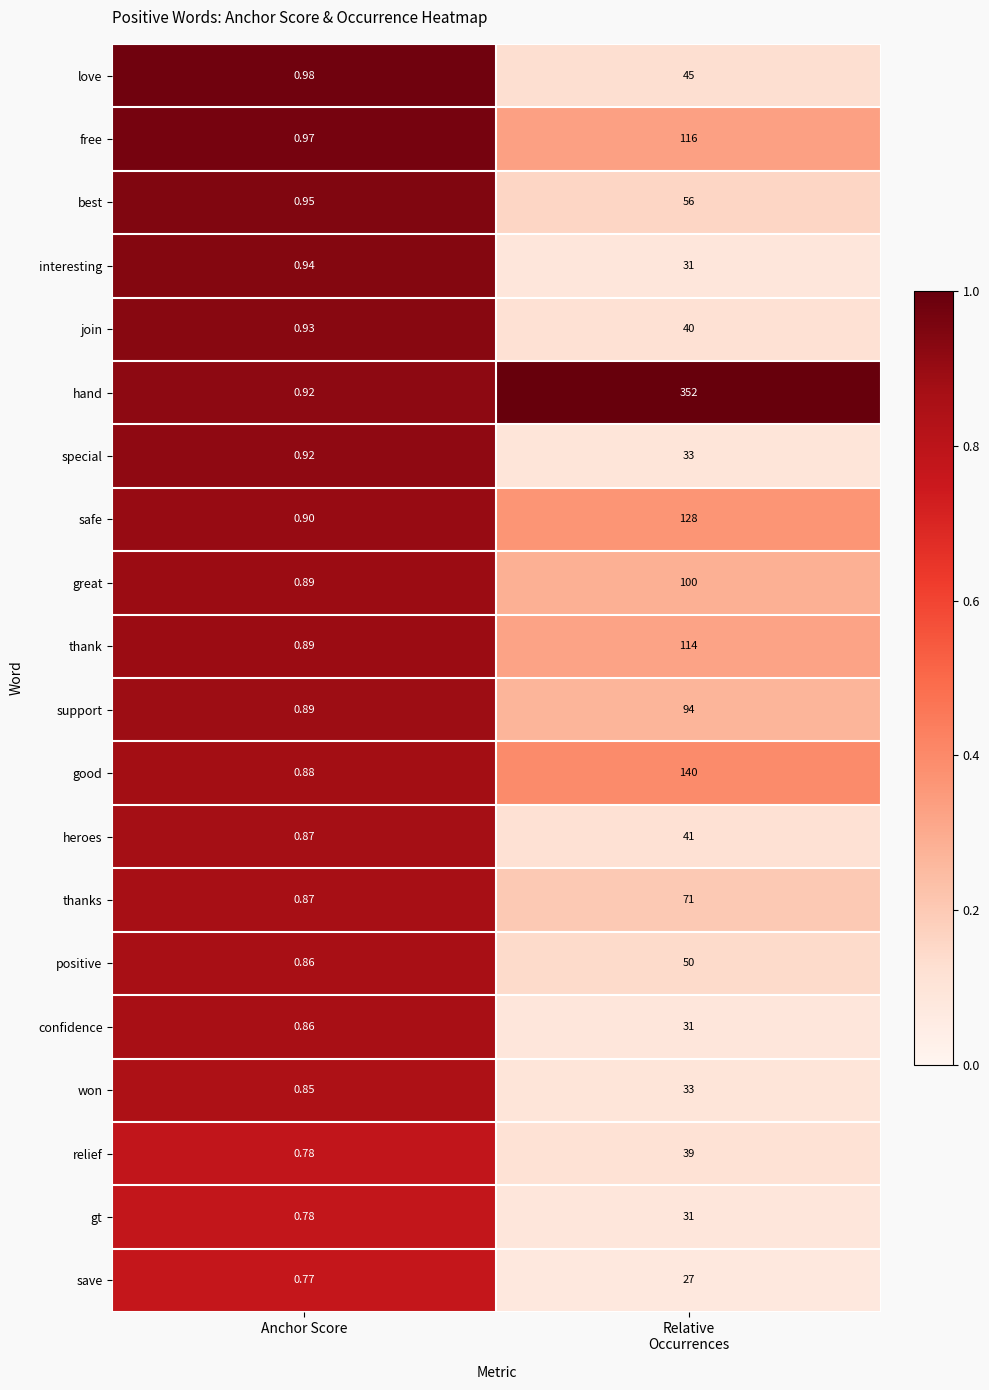

Where is confidence nearest to the value 15?

Anchor Score